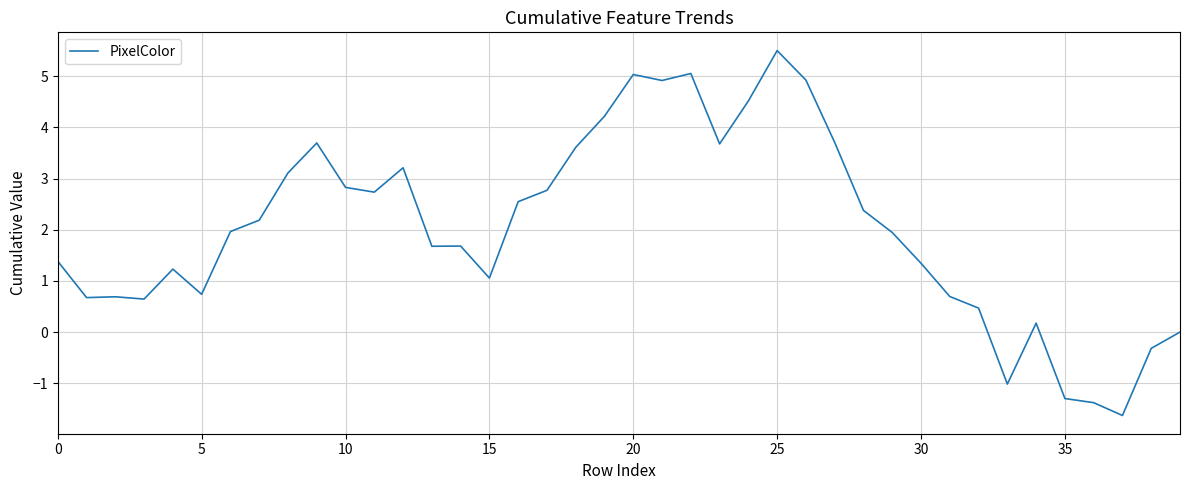

What is the minimum value shown in the chart?

-1.6